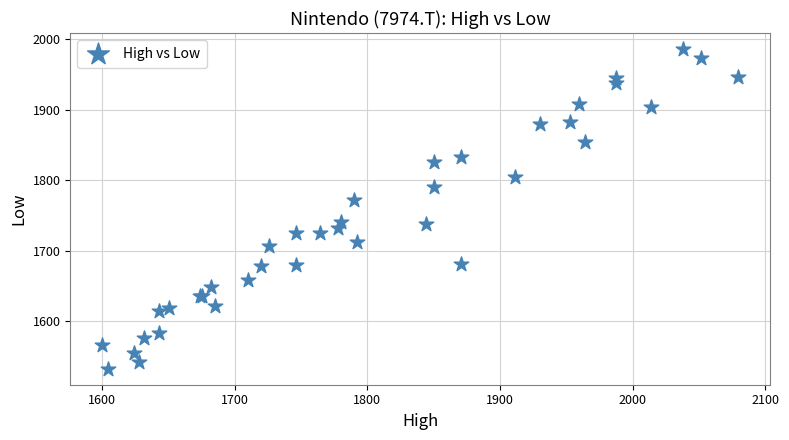

What Y value in the scatter plot is closest to 1759?

1771.3